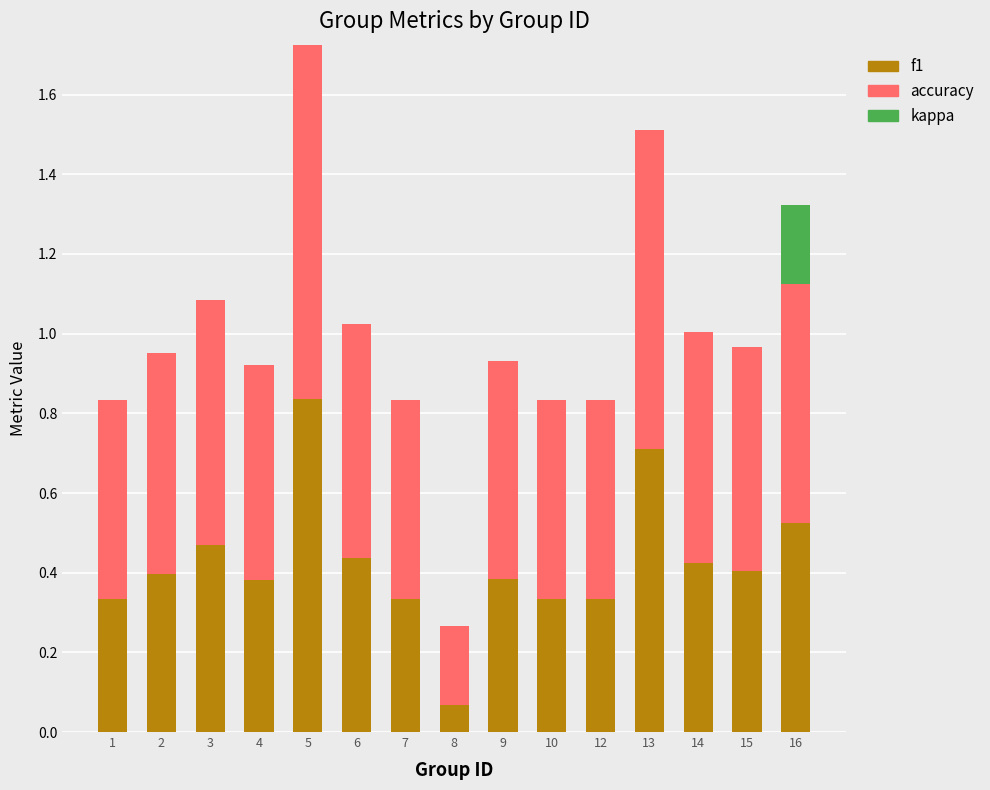

The value of f1 at 13 is 0.2. True or false?

False